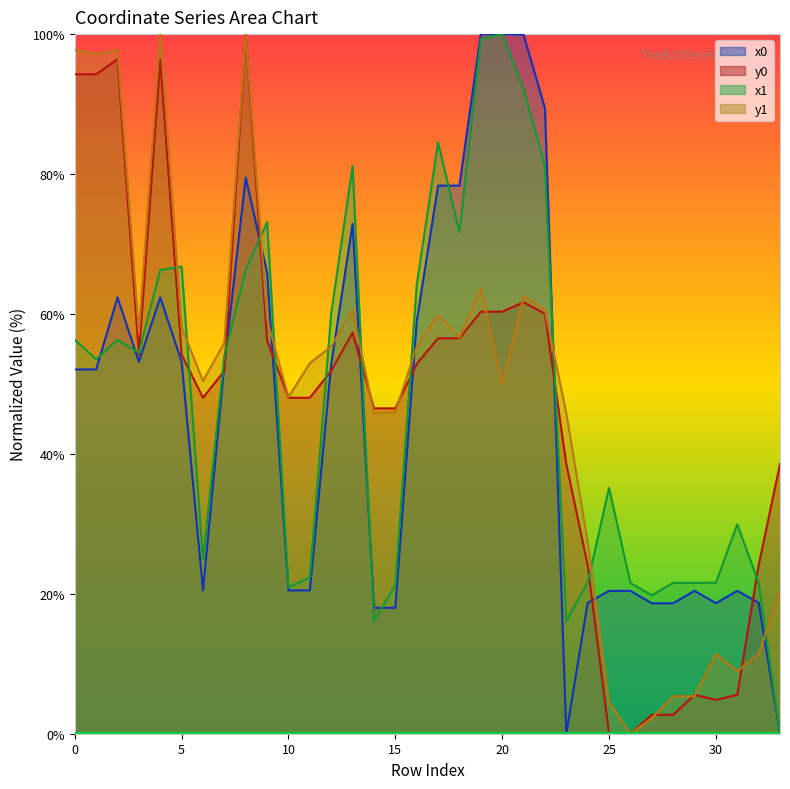

Reading left to right, extract all data points from this chart.

x0: 52.1	52.1	62.4	53.2	62.4	53.2	20.5	52.8	79.5	65.9	20.5	20.5	52.8	72.9	18.0	18.0	58.9	78.3	78.3	100.0	100.0	99.9	89.4	0.0	18.7	20.4	20.4	18.6	18.6	20.4	18.7	20.4	18.7	0.0
y0: 94.3	94.3	96.4	54.2	96.4	54.2	48.0	51.9	100.0	56.2	48.0	48.0	51.9	57.3	46.5	46.5	52.9	56.5	56.5	60.3	60.3	61.7	60.0	38.5	24.1	0.0	0.0	2.7	2.7	5.6	4.8	5.6	24.1	38.5
x1: 56.3	53.5	56.3	54.5	66.3	66.8	24.9	54.1	66.3	73.1	20.9	22.3	60.1	81.1	16.1	21.2	64.2	84.5	71.7	99.3	100.0	92.1	81.1	16.1	21.6	35.1	21.5	19.8	21.6	21.6	21.6	29.9	21.6	0.0
y1: 97.8	97.1	97.8	57.3	100.0	58.1	50.4	55.9	100.0	59.2	48.1	53.0	55.3	60.6	45.8	46.0	55.3	59.9	56.6	63.7	49.9	62.5	60.6	45.8	27.4	4.5	0.0	2.2	5.4	5.4	11.4	9.0	11.4	20.4